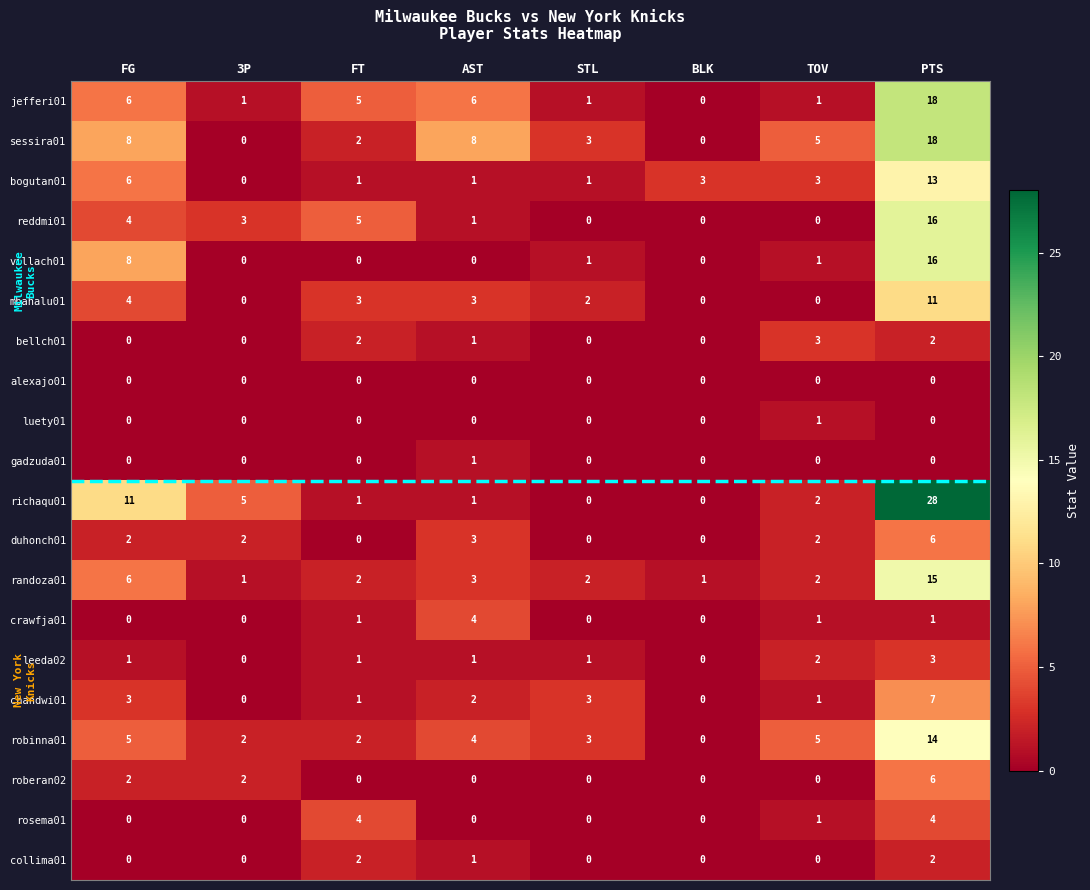

Is the value of alexajo01 at AST greater than the value of duhonch01 at FG?

No